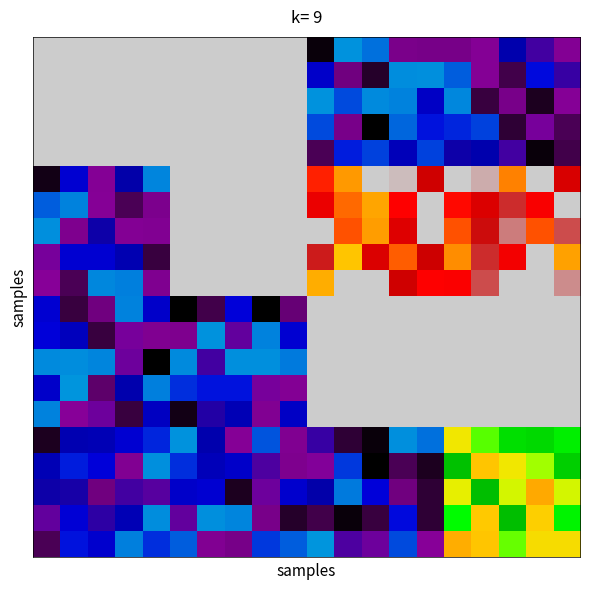

At which category is the sum across all series the highest?

16